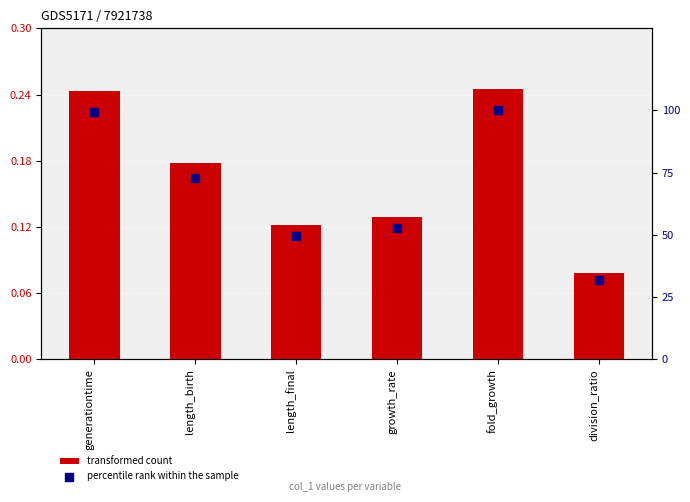

Which series reaches the minimum Y coordinate?

transformed count